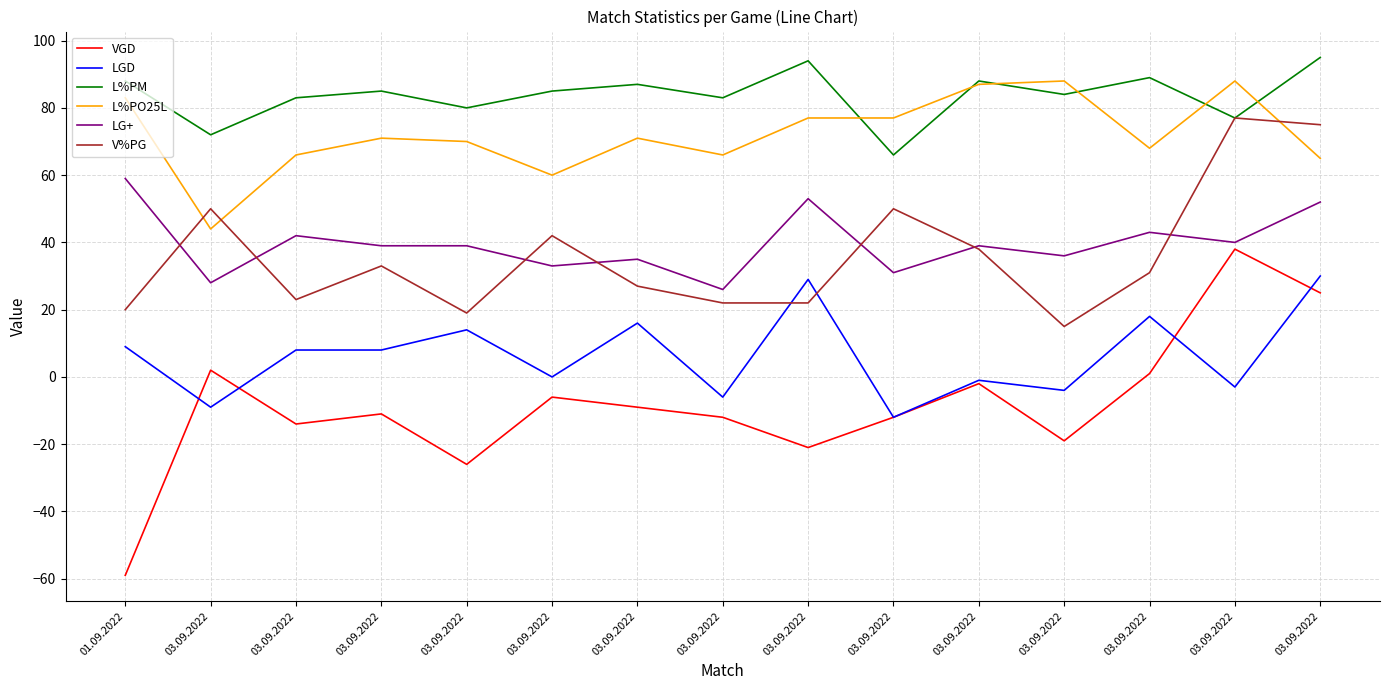

At which category does L%PO25L reach its first local peak?

03.09.2022